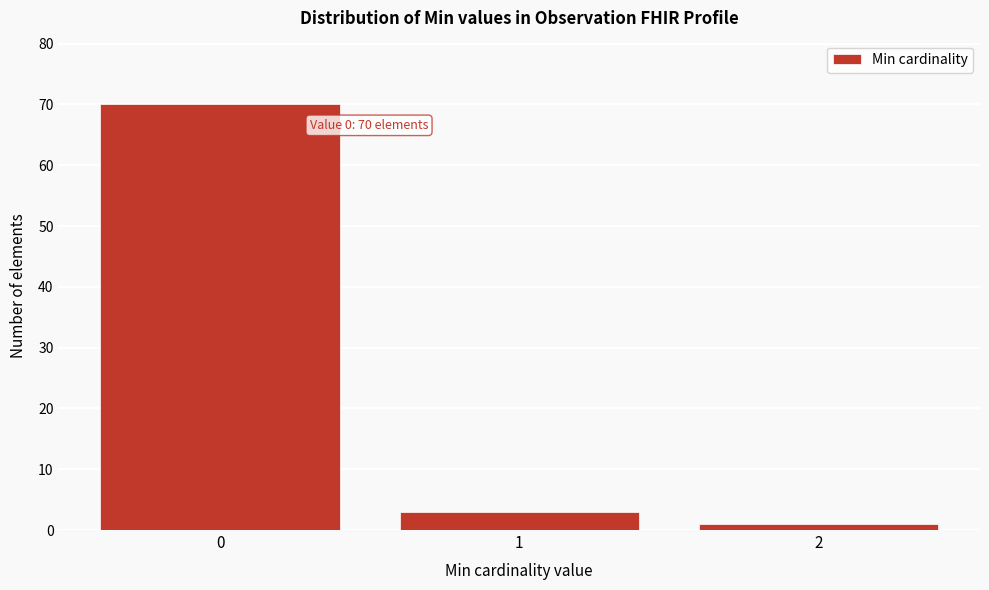

Reading left to right, what are all the values shown in this chart?

0=70	1=3	2=1